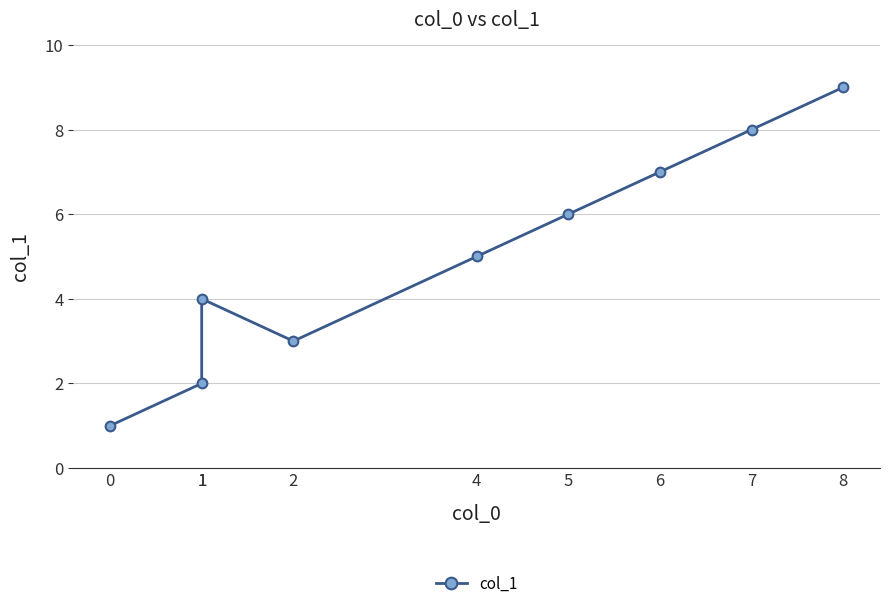

How many points are higher than both their immediate neighbors (excluding endpoints)?

1